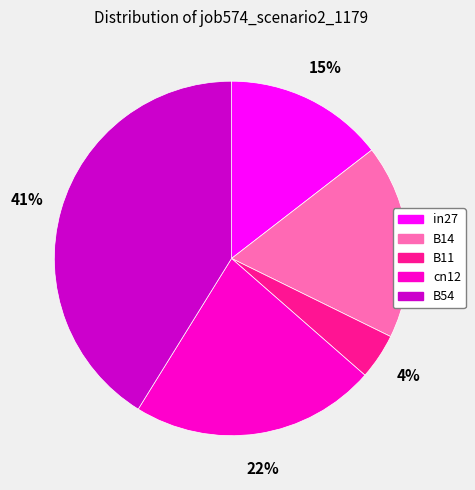

To the nearest percent, what is the difference between the largest and smallest slice percentages?

37%